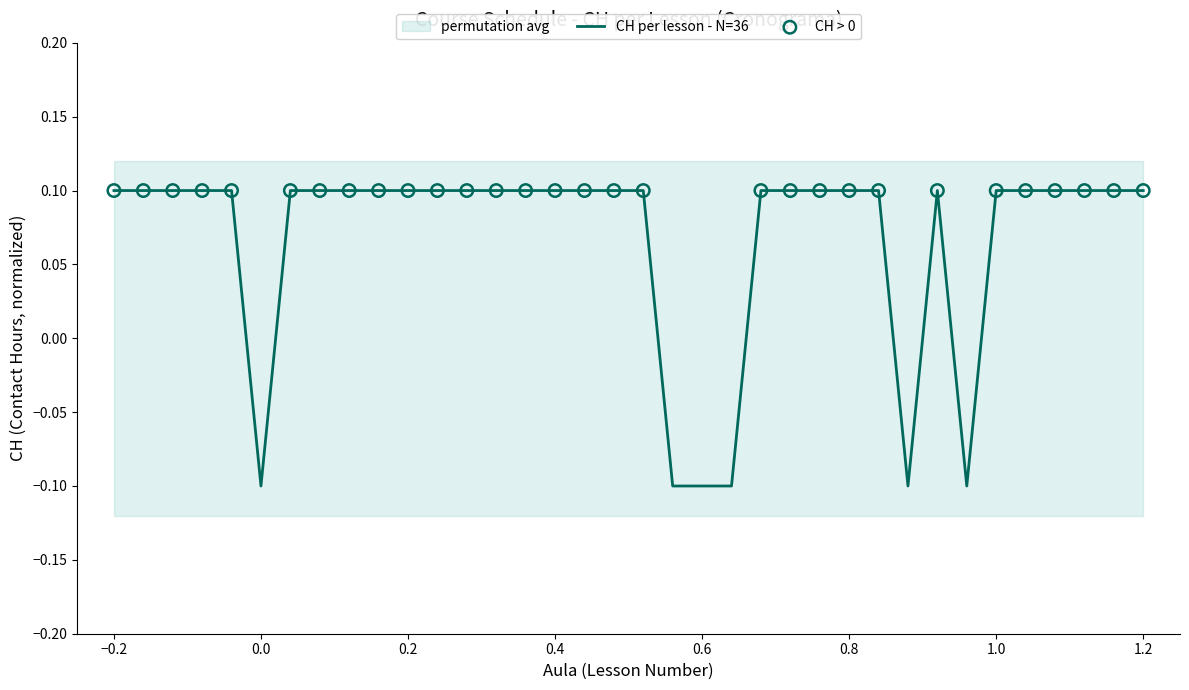

Which has a higher value, 34 or 35?

34